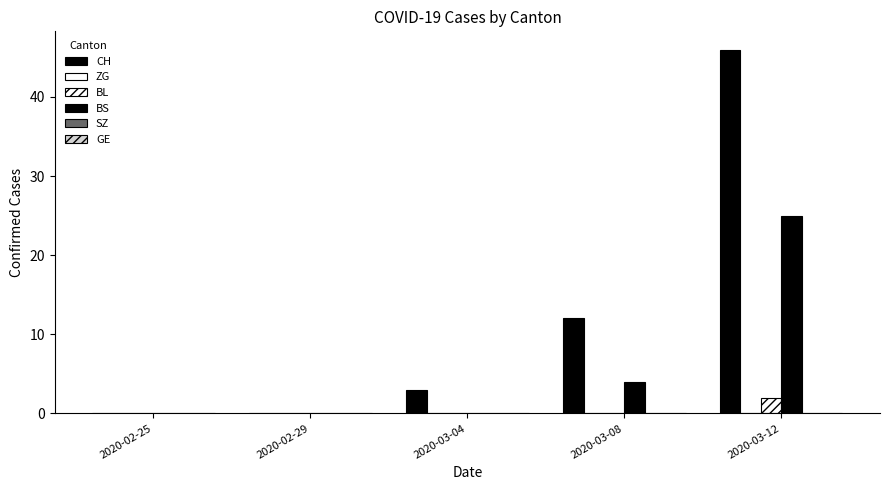

How many categories are shown in the chart?

5